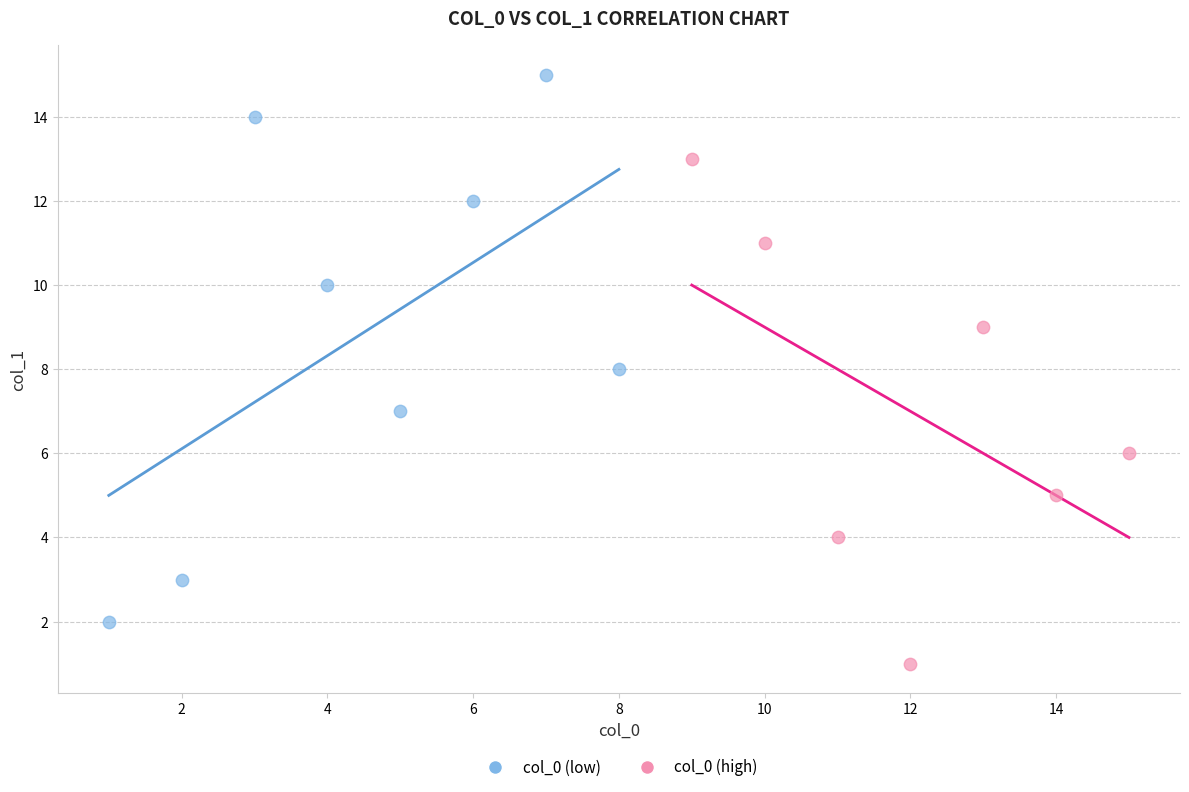

Which series contains the highest Y value?

col_0 (low)